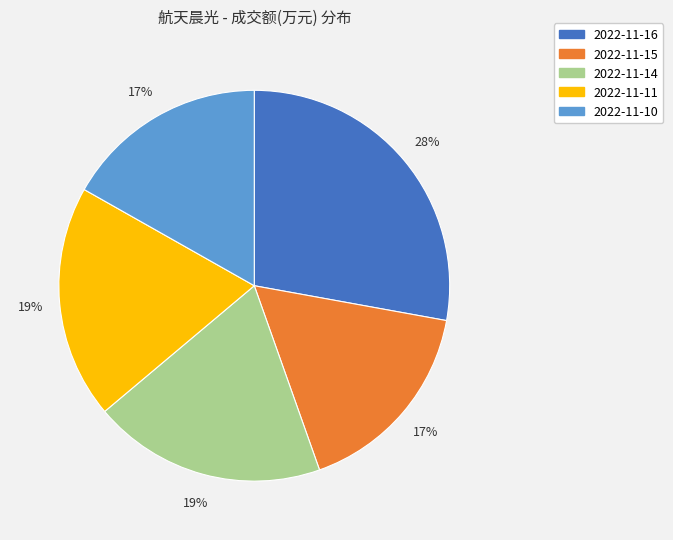

The 2022-11-16 slice represents 19% of the pie. True or false?

False